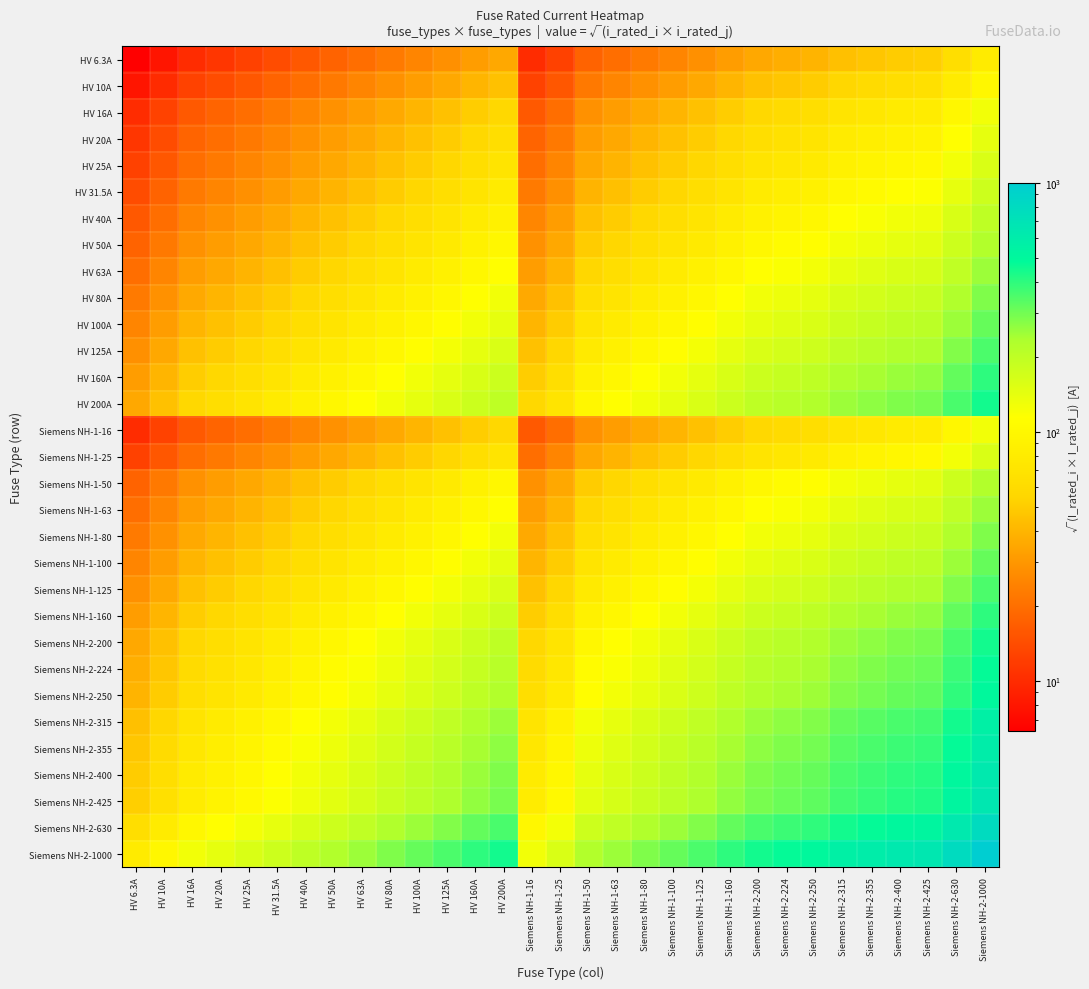

At which category is the sum across all series the highest?

Siemens NH-2-1000